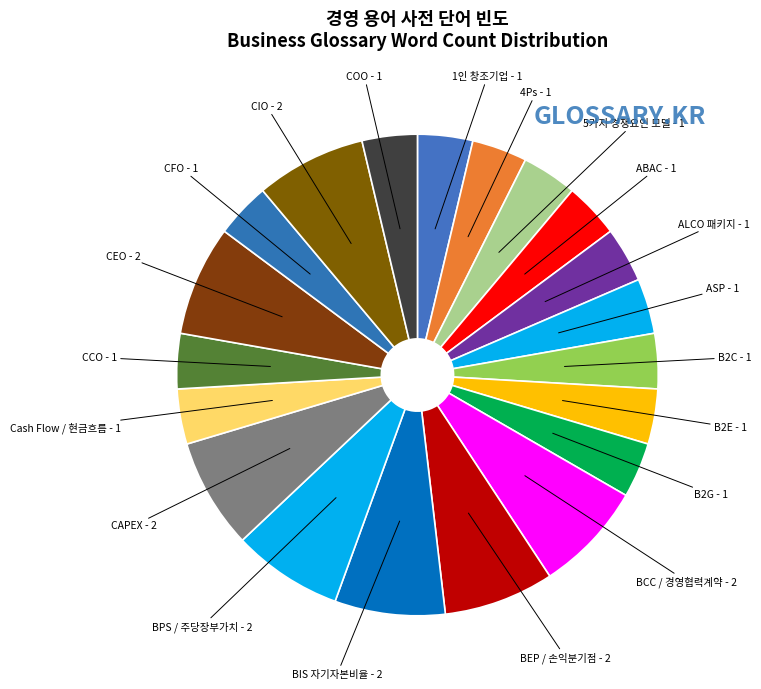

To the nearest percent, what is the difference between the largest and smallest slice percentages?

4%